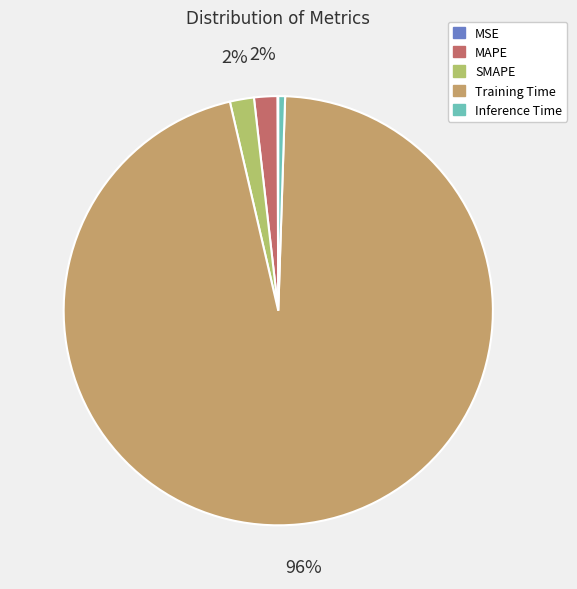

Between SMAPE and Training Time, which is larger?

Training Time